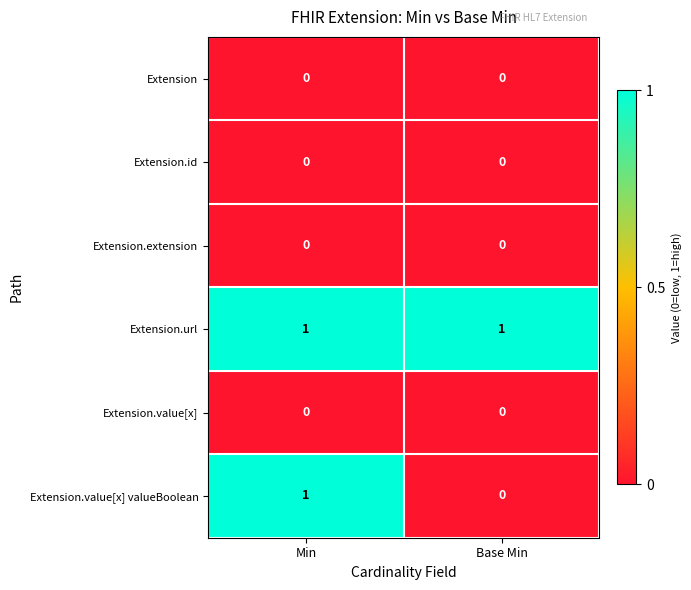

How many series are shown in this chart?

6